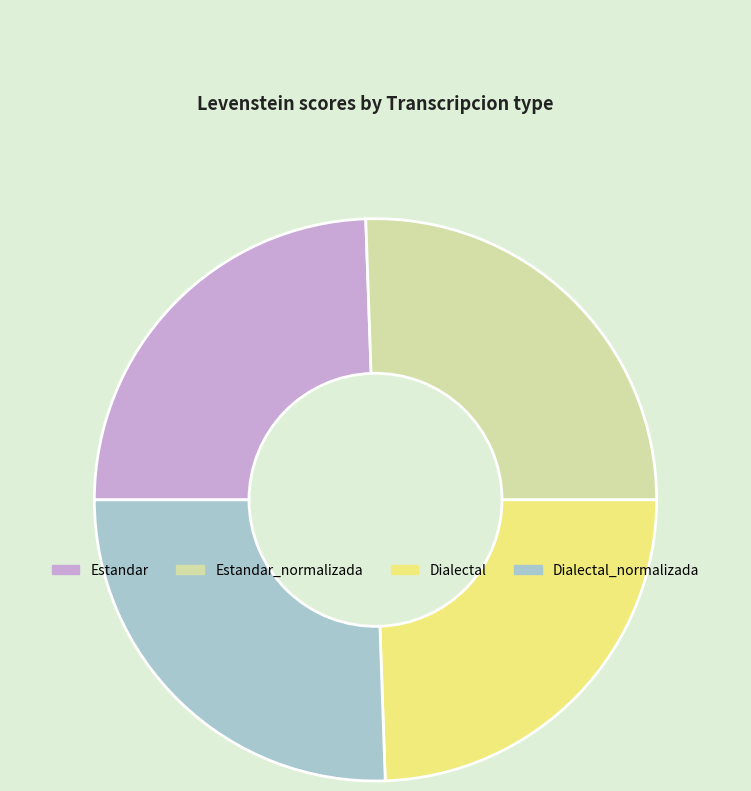

Does any single category account for the majority?

No